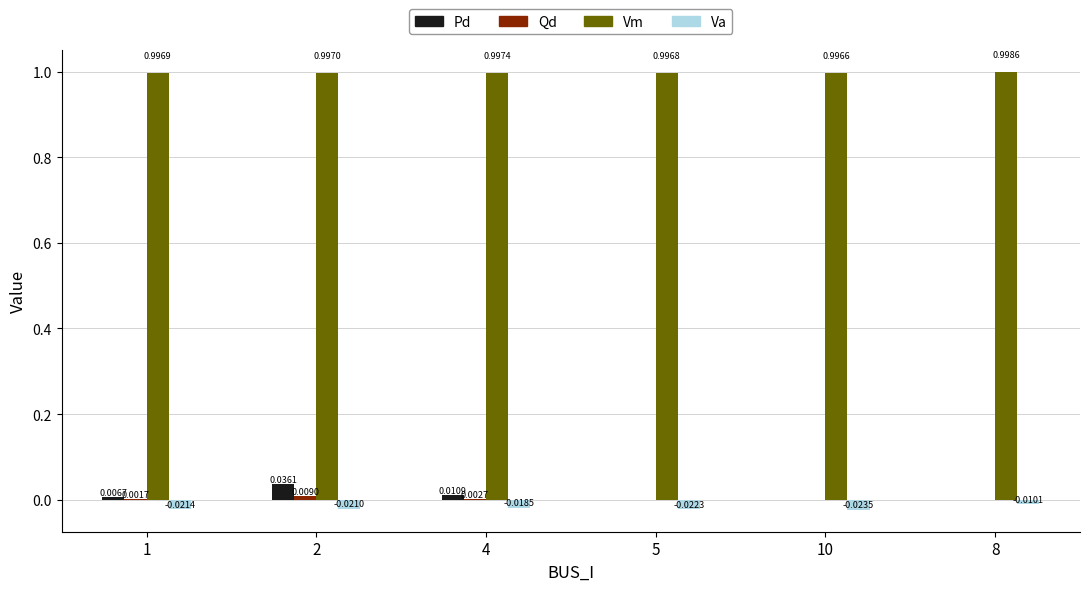

How many groups of bars are there?

6